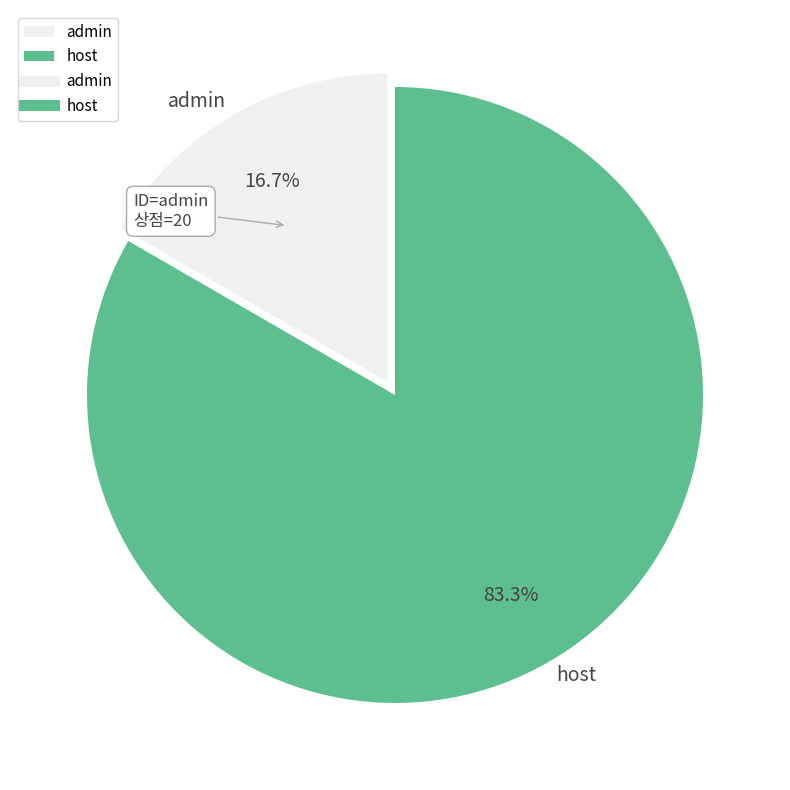

To the nearest percent, what portion does admin represent?

17%